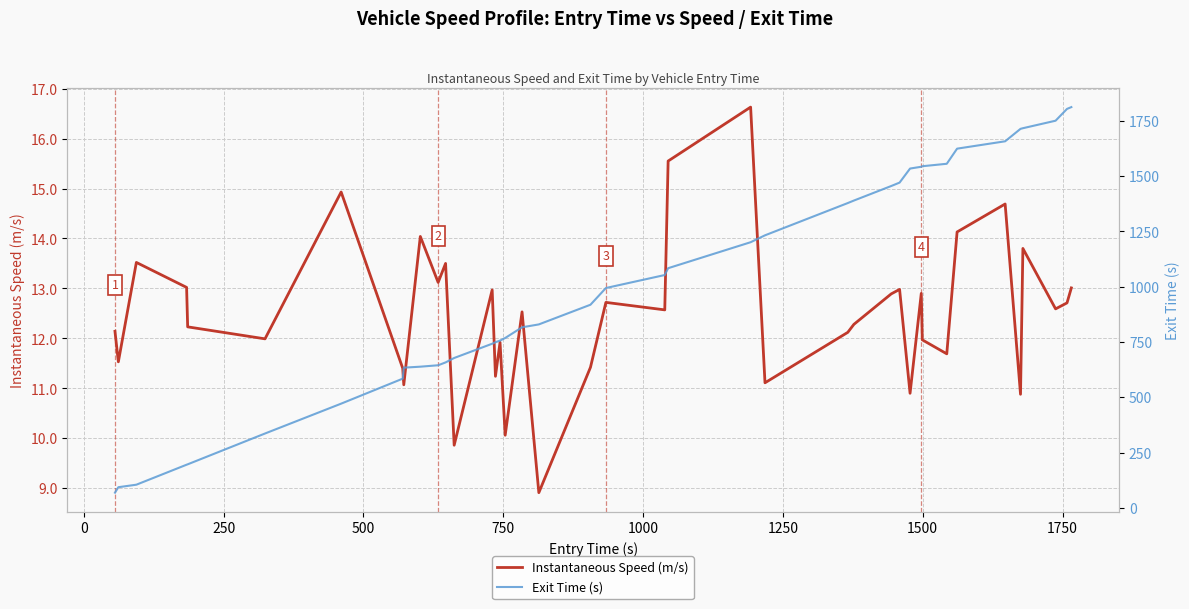

Reading left to right, what are all the values shown in this chart?

Instantaneous Speed (m/s): 12.1	11.5	13.5	13.0	12.2	12.0	14.9	11.4	11.1	14.0	13.1	13.5	9.9	13.0	11.2	11.9	10.1	12.5	8.9	11.4	12.7	12.6	15.6	16.6	11.1	12.1	12.3	12.9	13.0	10.9	12.9	12.0	11.7	14.1	14.7	10.9	13.8	12.6	12.7	13.0
Exit Time (s): 68.6	93.3	104.6	194.9	196.7	336.0	471.0	583.9	633.6	638.1	644.5	657.4	677.3	741.8	748.6	755.9	767.7	816.1	829.2	918.1	993.6	1052.4	1083.2	1200.7	1231.9	1377.7	1389.0	1454.7	1470.2	1533.7	1541.8	1544.2	1555.3	1623.6	1656.9	1713.2	1716.0	1750.0	1803.3	1811.4